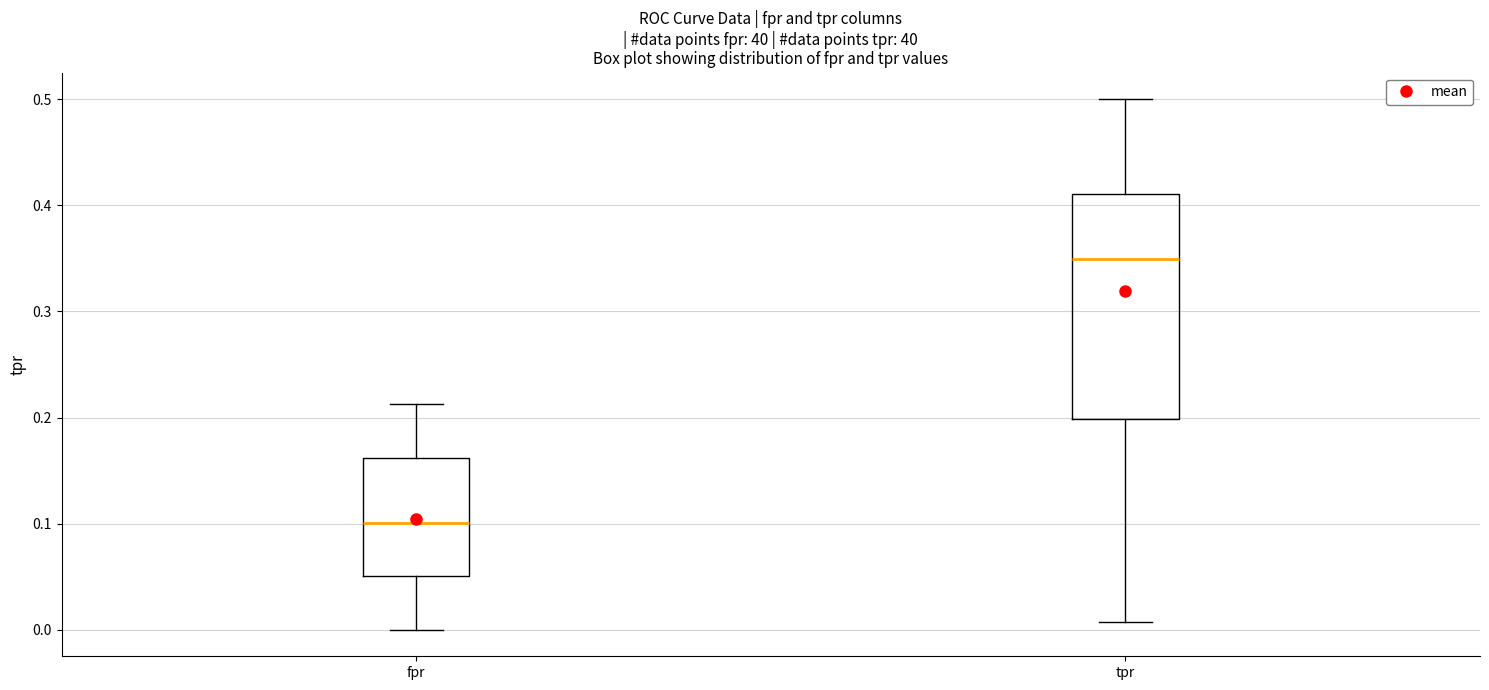

Where does the lower whisker of the box for fpr end on the y-axis? The values are not printed on the chart, so give them approximately, as read against the axis.

0.00